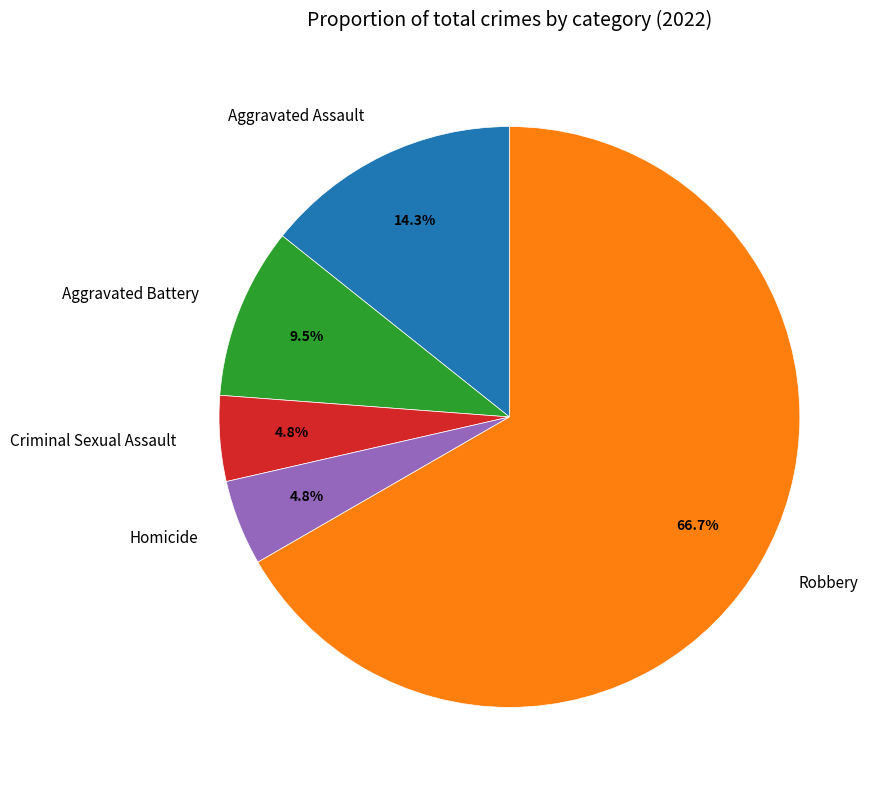

Count the number of slices in the pie.

5